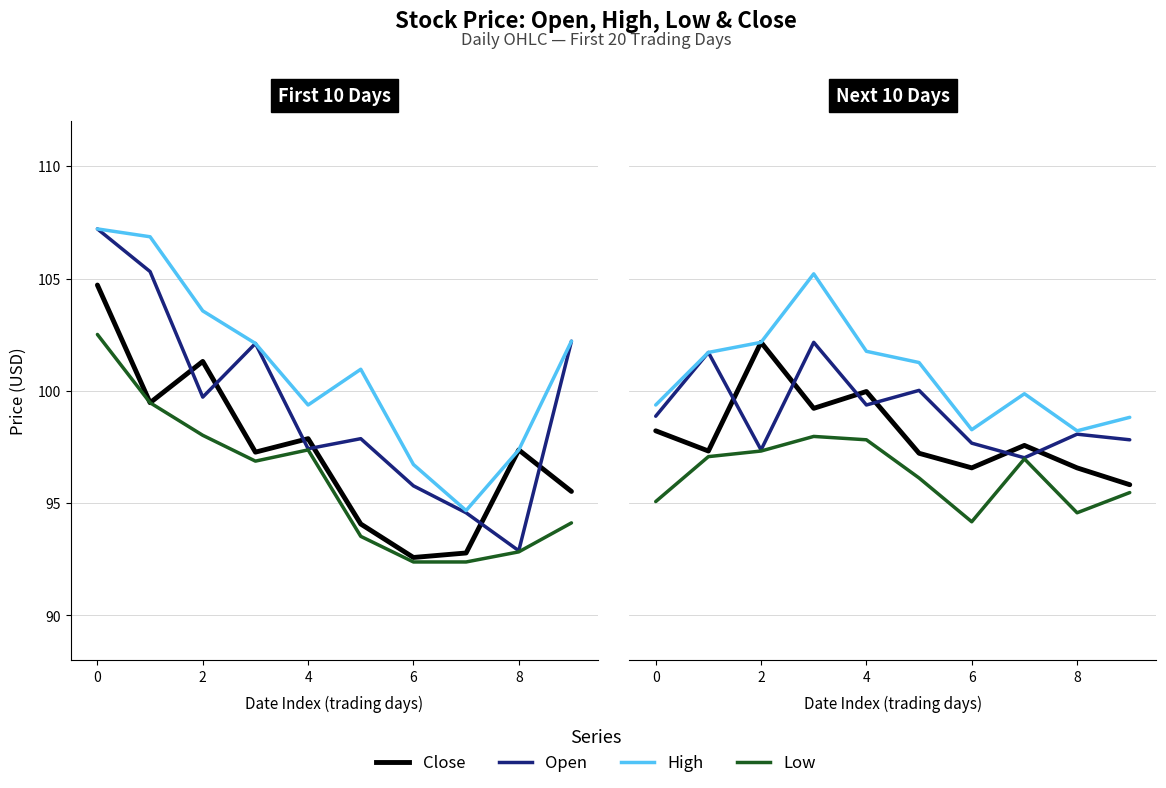

How many interior local valleys does the Low series have?

2